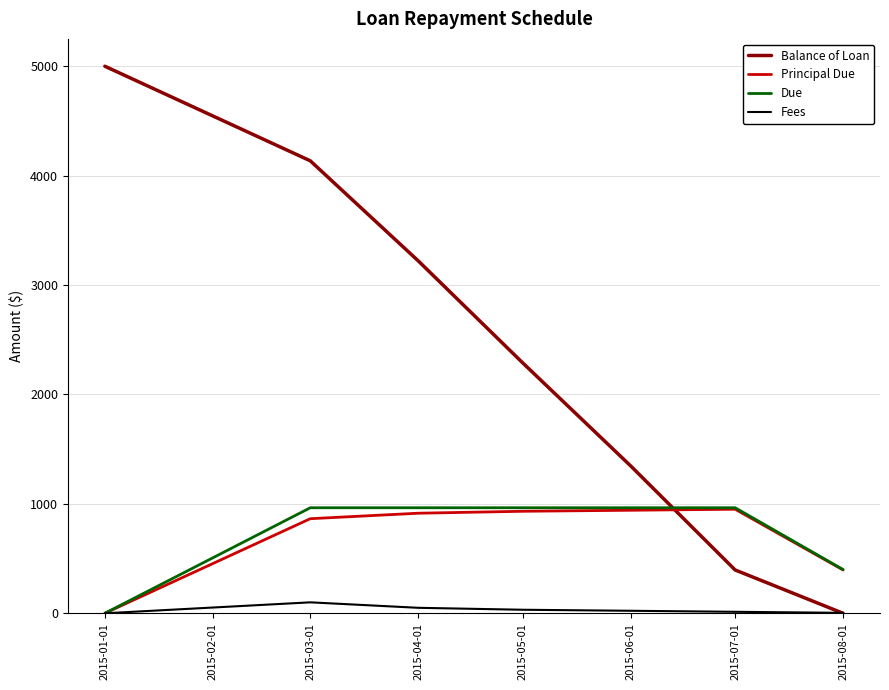

List the labels in order of Balance of Loan value, largest first.

2015-01-01, 2015-03-01, 2015-04-01, 2015-05-01, 2015-06-01, 2015-07-01, 2015-08-01